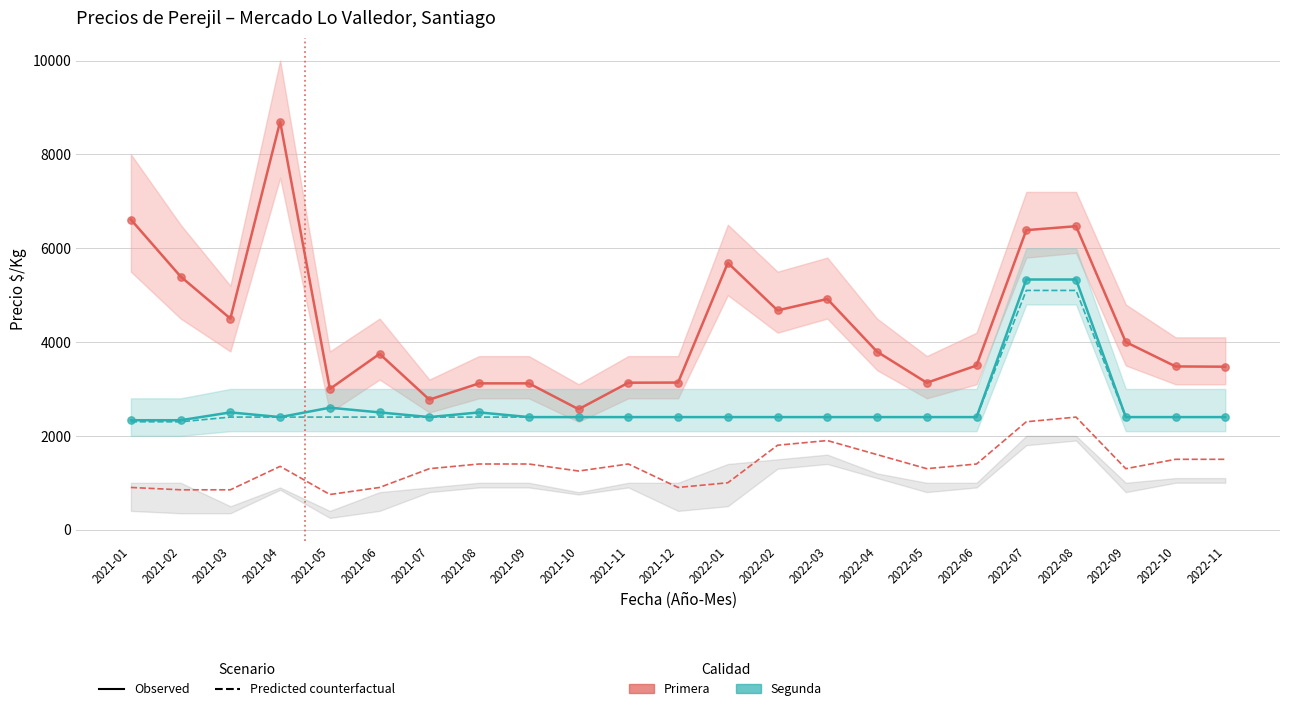

At which category is the sum across all series the highest?

2022-08